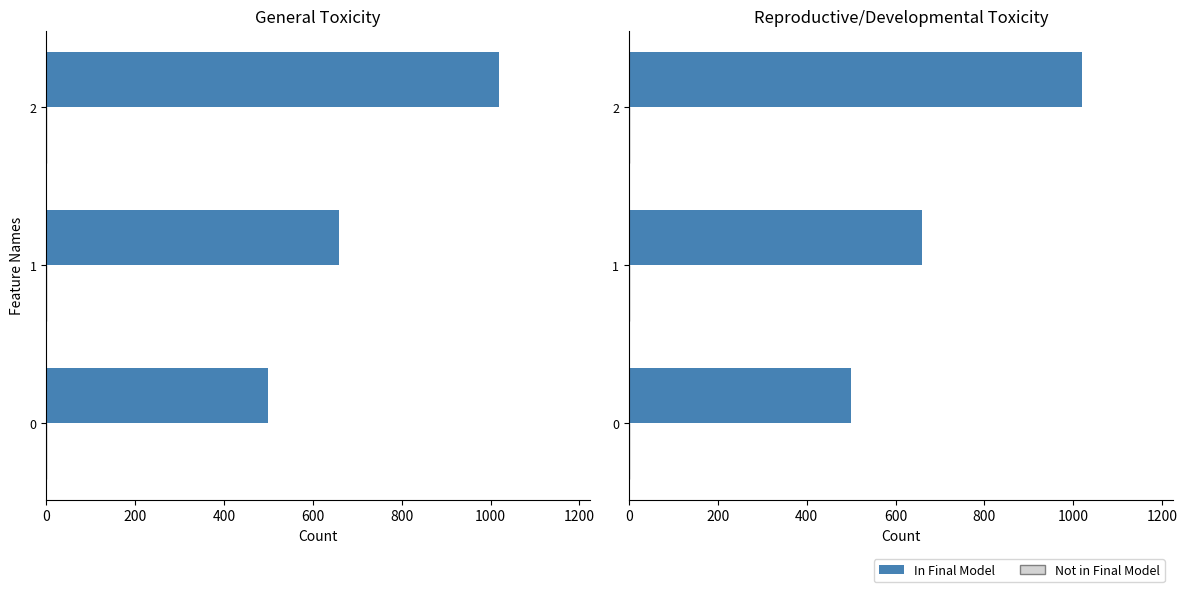

True or false: Not in Final Model has a value of 0.3 at 0.

True